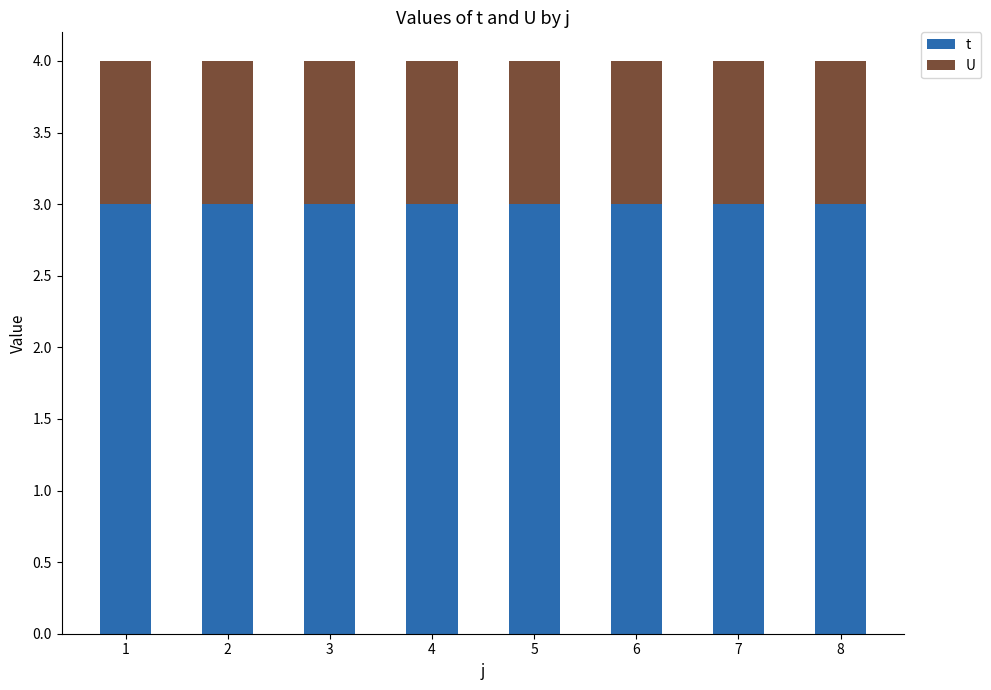

What is the sum of all t values?

24